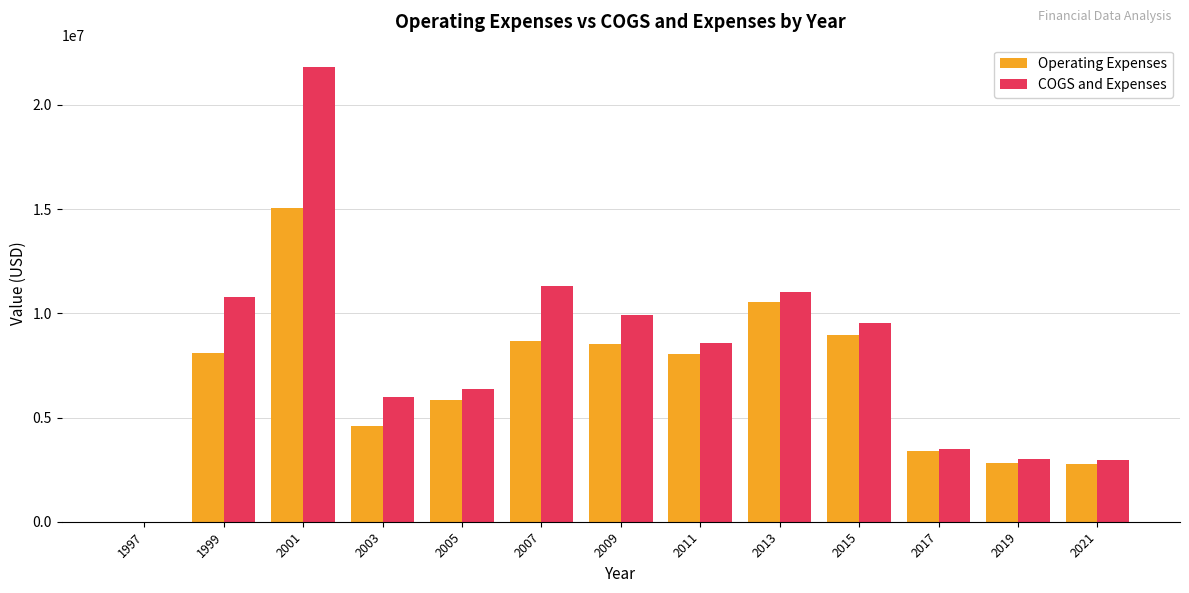

Which series changed the most between 1997 and 2011?

COGS and Expenses